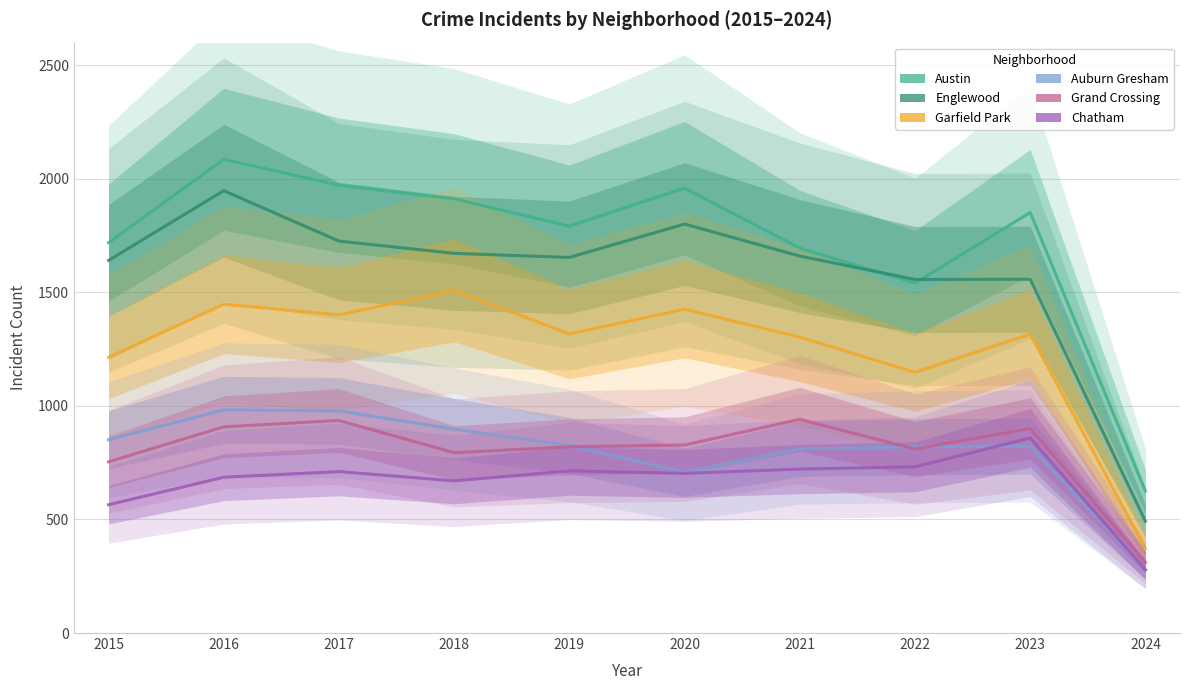

Reading left to right, transcribe all the data shown in this chart.

Austin: 1719	2086	1972	1912	1792	1959	1695	1541	1852	625
Englewood: 1641	1948	1726	1672	1654	1801	1660	1557	1558	492
Garfield Park: 1214	1448	1401	1509	1317	1426	1303	1148	1316	372
Auburn Gresham: 851	983	978	898	826	708	811	820	823	279
Grand Crossing: 754	908	936	794	820	828	941	810	901	311
Chatham: 565	686	711	670	714	703	722	732	859	278